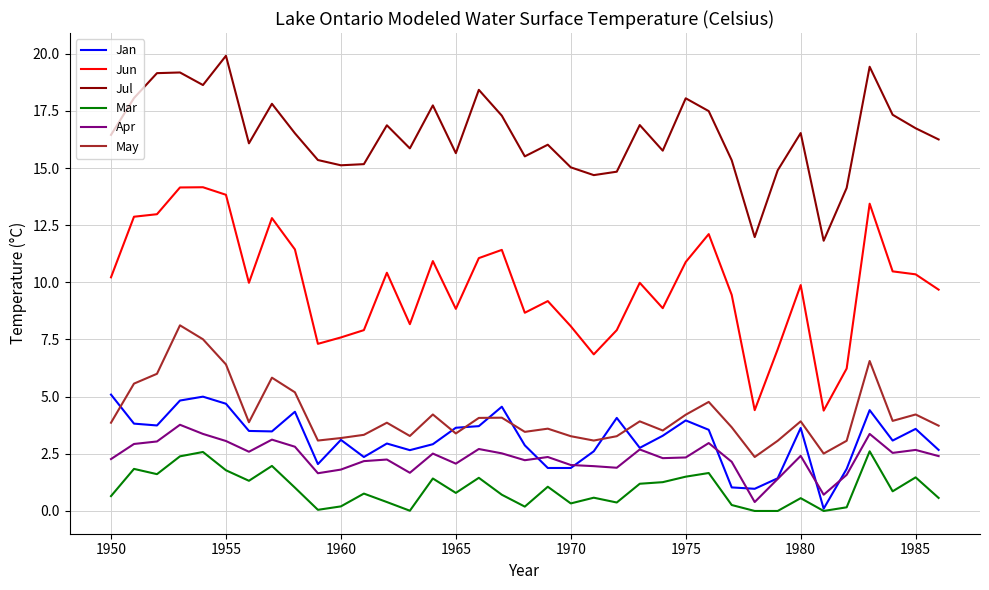

What is the lowest value of the May series?

2.4